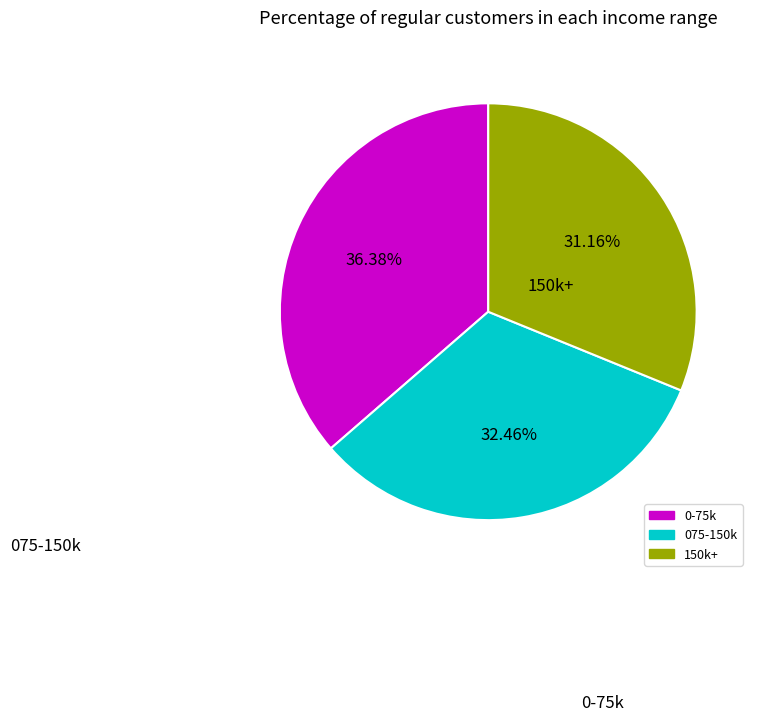

Does any single category account for the majority?

No